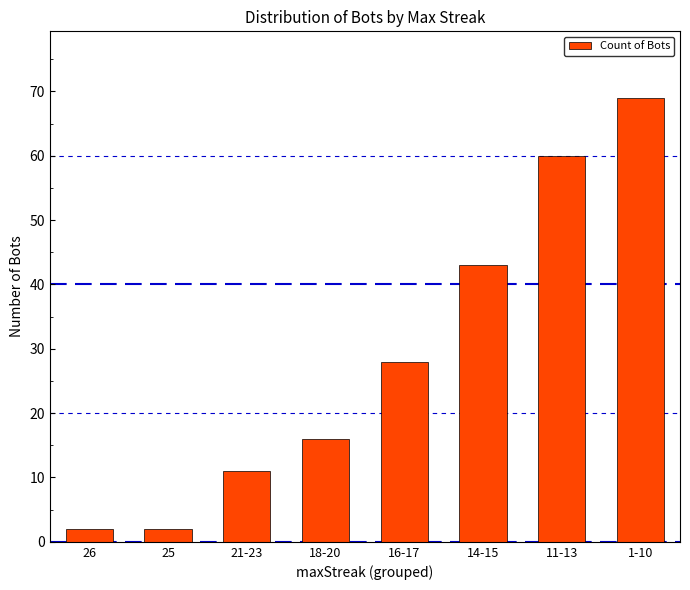

What is the greatest value displayed?

69